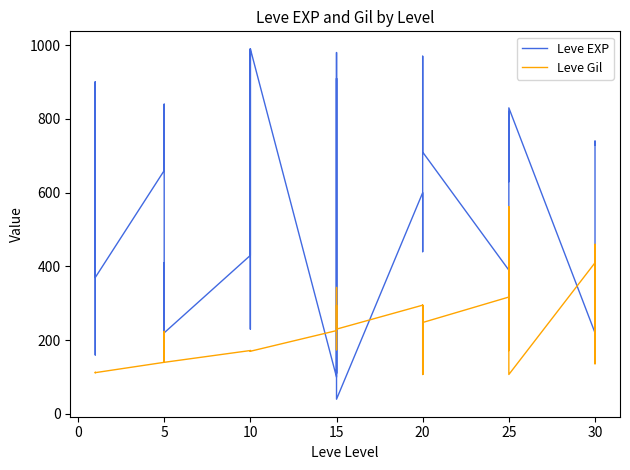

How many interior local peaks does the Leve EXP series have?

14